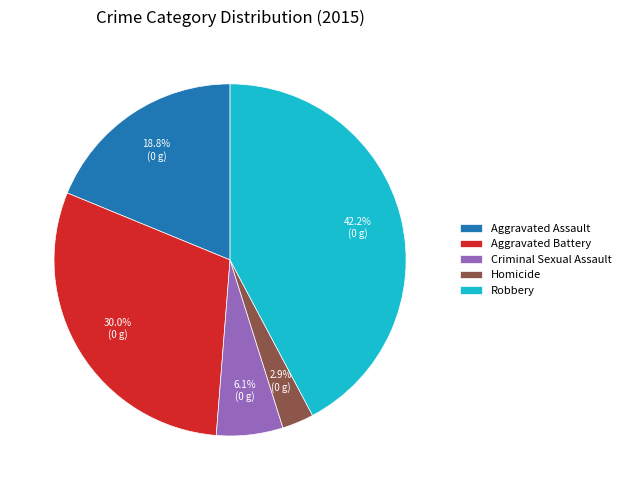

Rank the categories by value from highest to lowest.

Robbery, Aggravated Battery, Aggravated Assault, Criminal Sexual Assault, Homicide